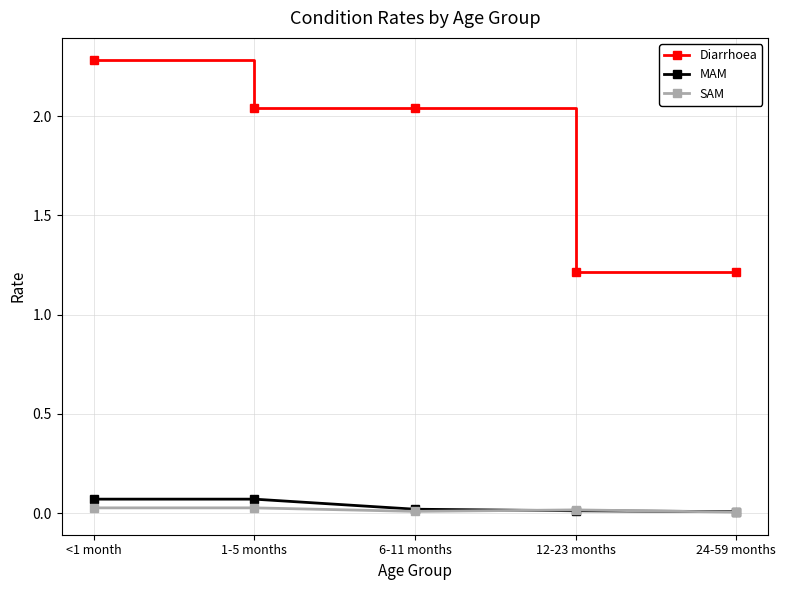

True or false: Diarrhoea has a value of 1.2 at 12-23 months.

True